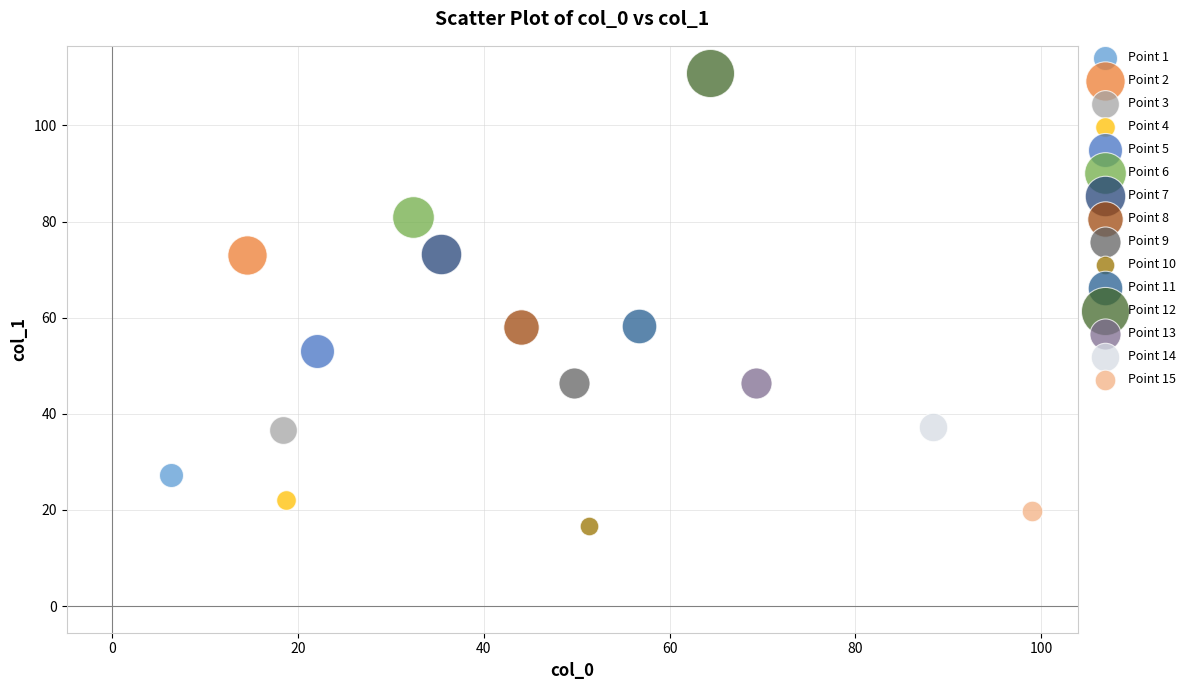

Which series reaches the minimum Y coordinate?

Point 10